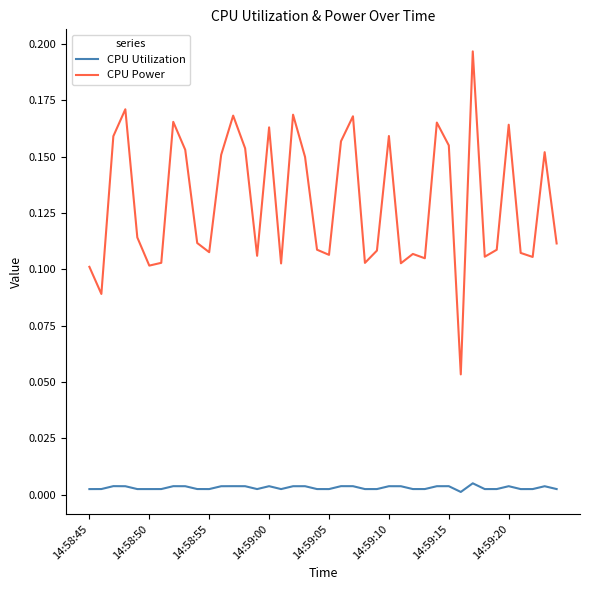

Rank the series by their maximum value, from lowest to highest.

CPU Utilization, CPU Power